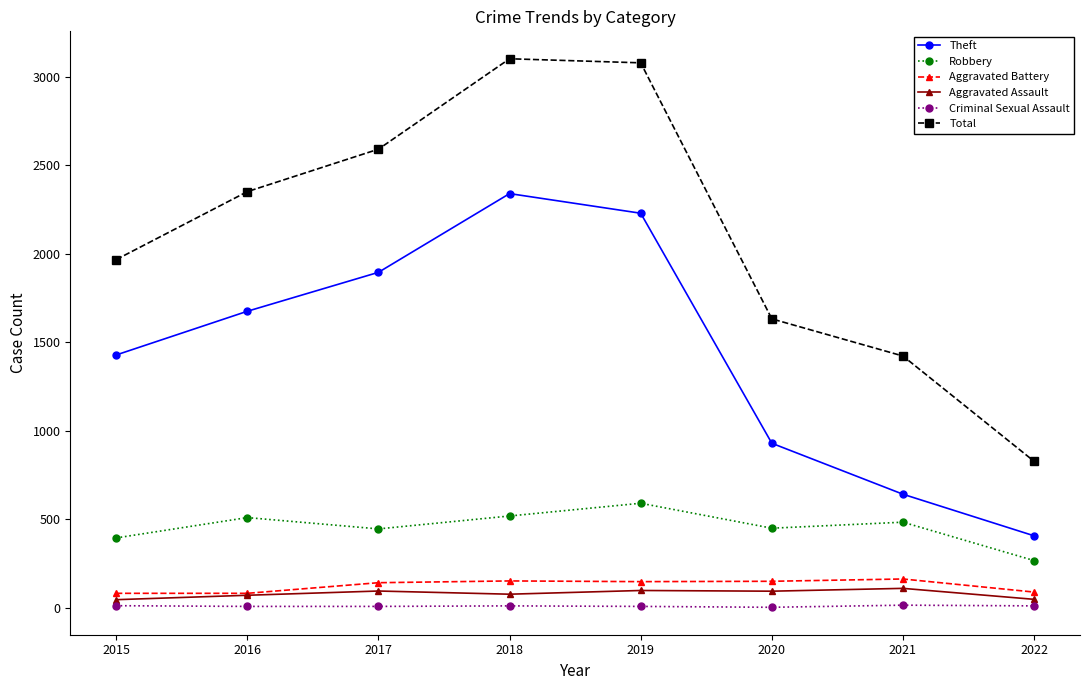

What value does the Criminal Sexual Assault series have at 2018, to the nearest 10?

10